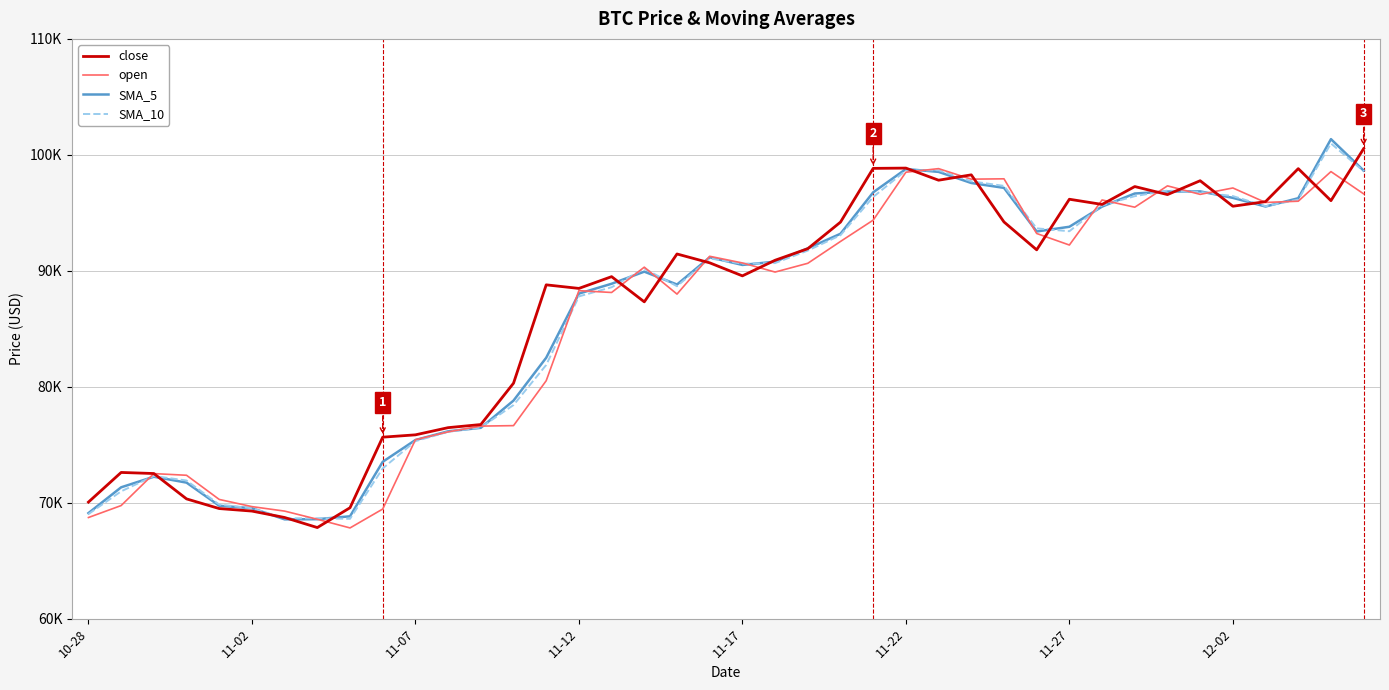

Where is SMA_10 nearest to the value 84795?

14